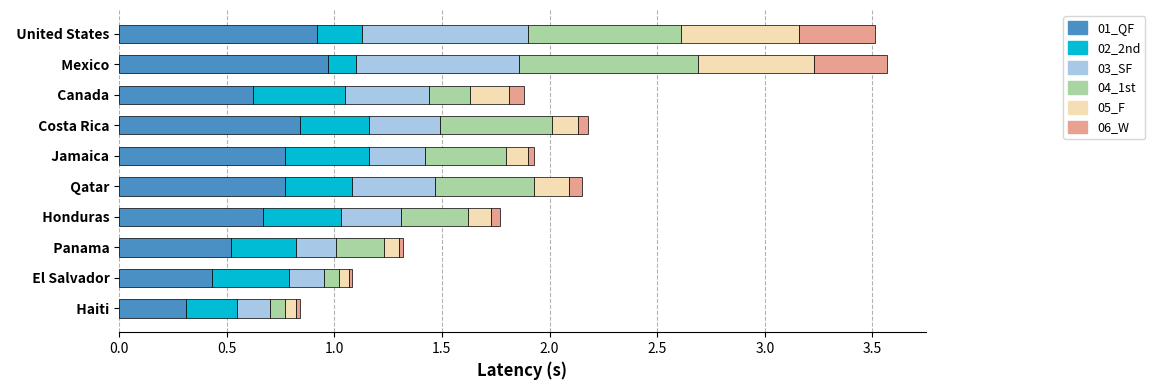

How many categories are shown in the chart?

10